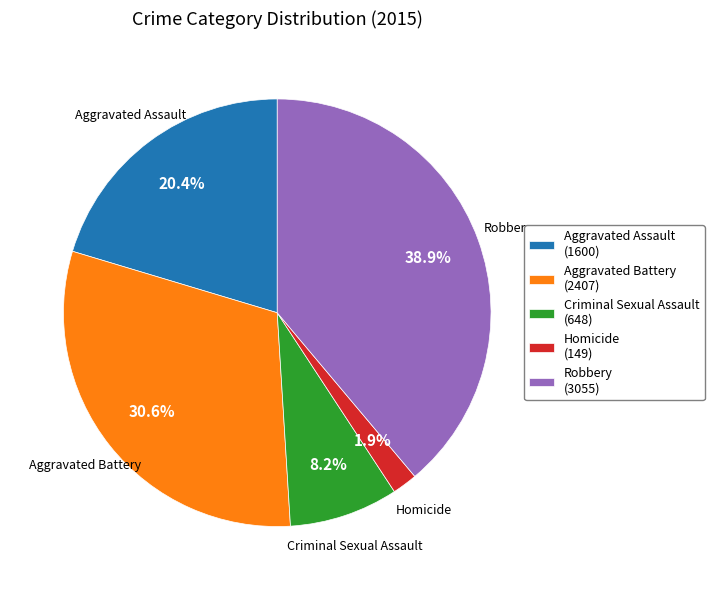

How much of the chart is everything except Aggravated Battery (2407)?

69.4%